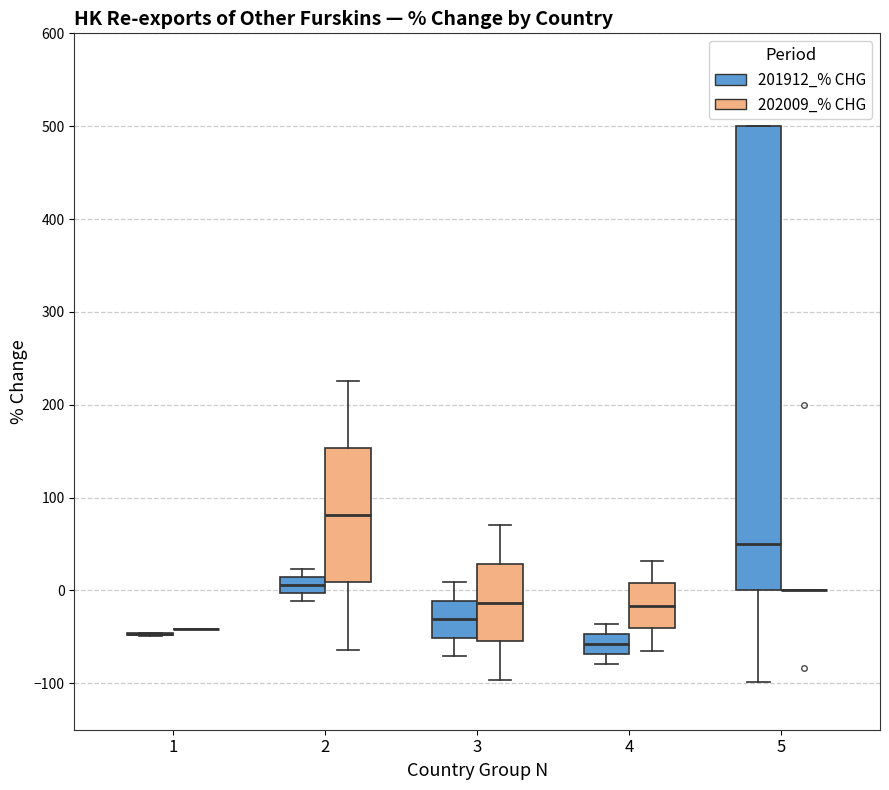

Reading left to right, read every box against the y-axis: the position of its median line, the range the box covers, and the ends of its whiskers. The values are not printed on the chart, so give them approximately, as read against the axis.

1 (201912_% CHG): box collapsed to a line at -50, whiskers -50 to -50
1 (202009_% CHG): box collapsed to a line at -40, whiskers -40 to -40
2 (201912_% CHG): median 10 (inside the box), box 0 to 10, whiskers -10 to 20
2 (202009_% CHG): median 80, box 10 to 150, whiskers -60 to 230
3 (201912_% CHG): median -30, box -50 to -10, whiskers -70 to 10
3 (202009_% CHG): median -10, box -50 to 30, whiskers -100 to 70
4 (201912_% CHG): median -60, box -70 to -50, whiskers -80 to -40
4 (202009_% CHG): median -20, box -40 to 10, whiskers -60 to 30
5 (201912_% CHG): median 50, box 0 to 500, whiskers -100 to 500
5 (202009_% CHG): box collapsed to a line at 0, whiskers 0 to 0